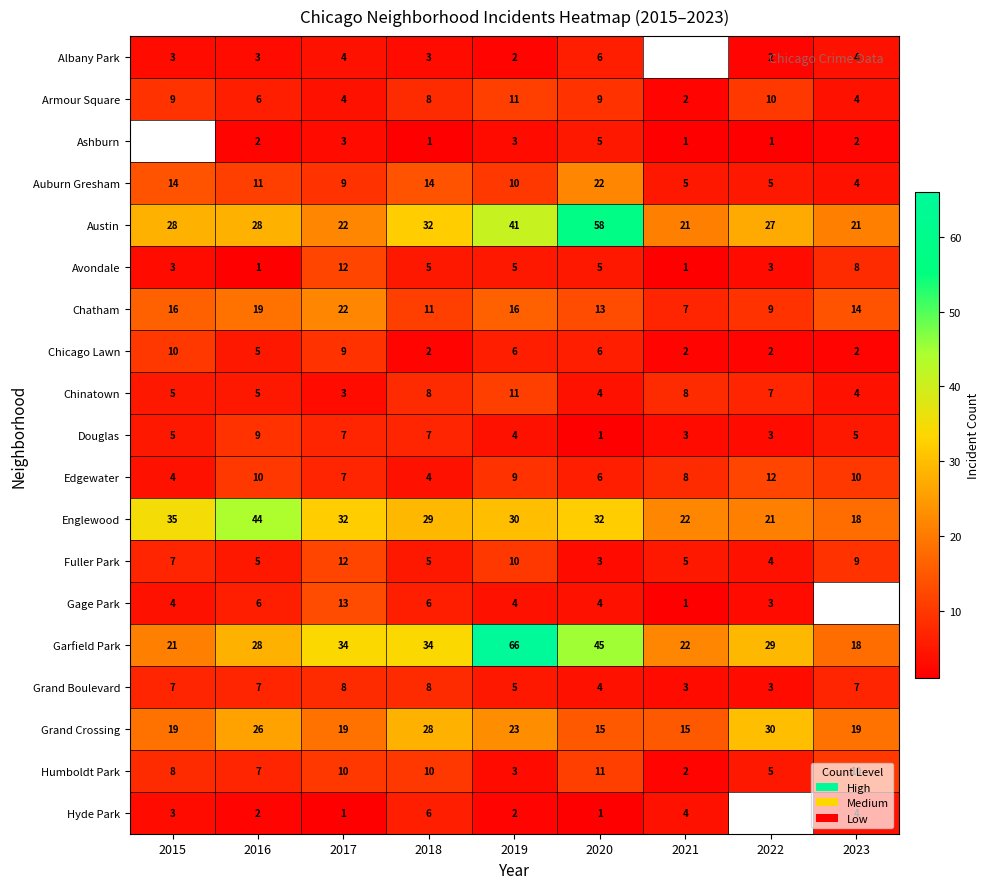

Is it true that Englewood equals 72.6 at 2016?

False